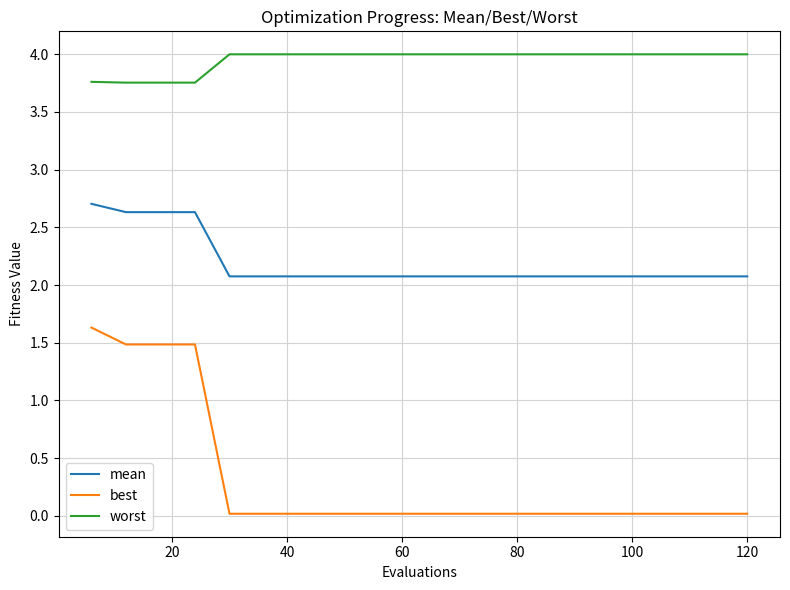

List the series in order of their overall mean, lowest first.

best, mean, worst